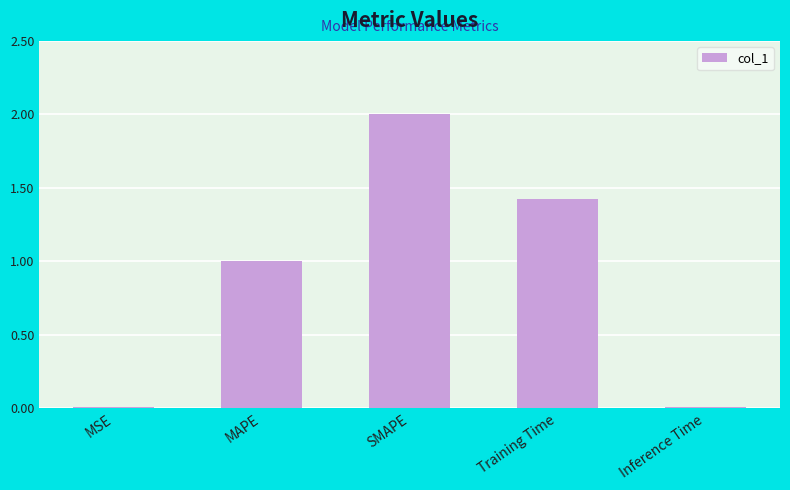

Does the chart contain stacked bars?

No